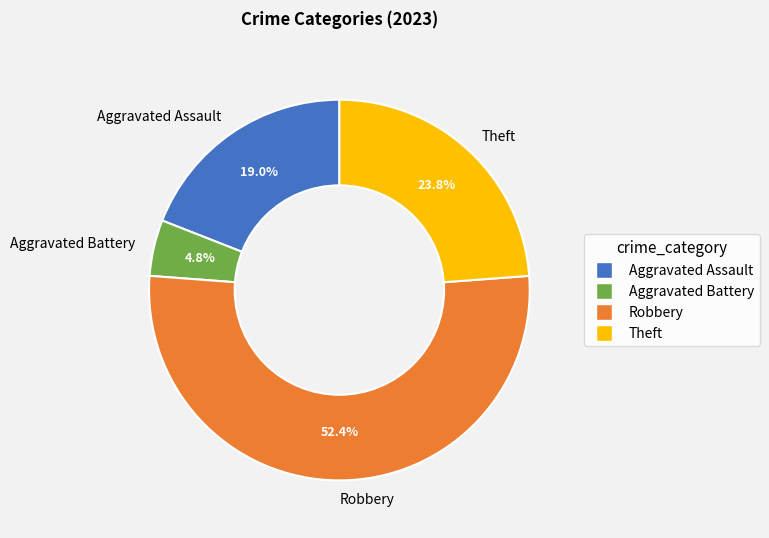

Is it true that Robbery is 52% of the pie?

True